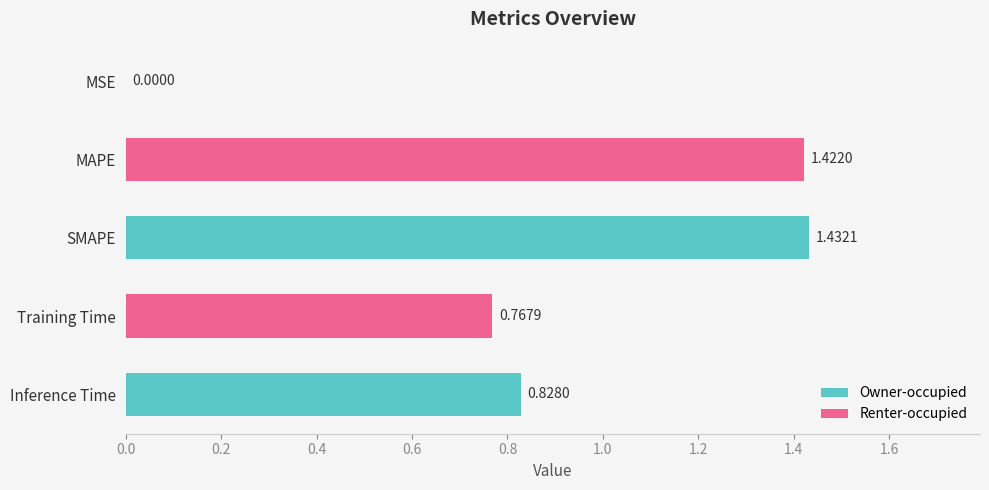

Which category has the highest value across all series?

SMAPE